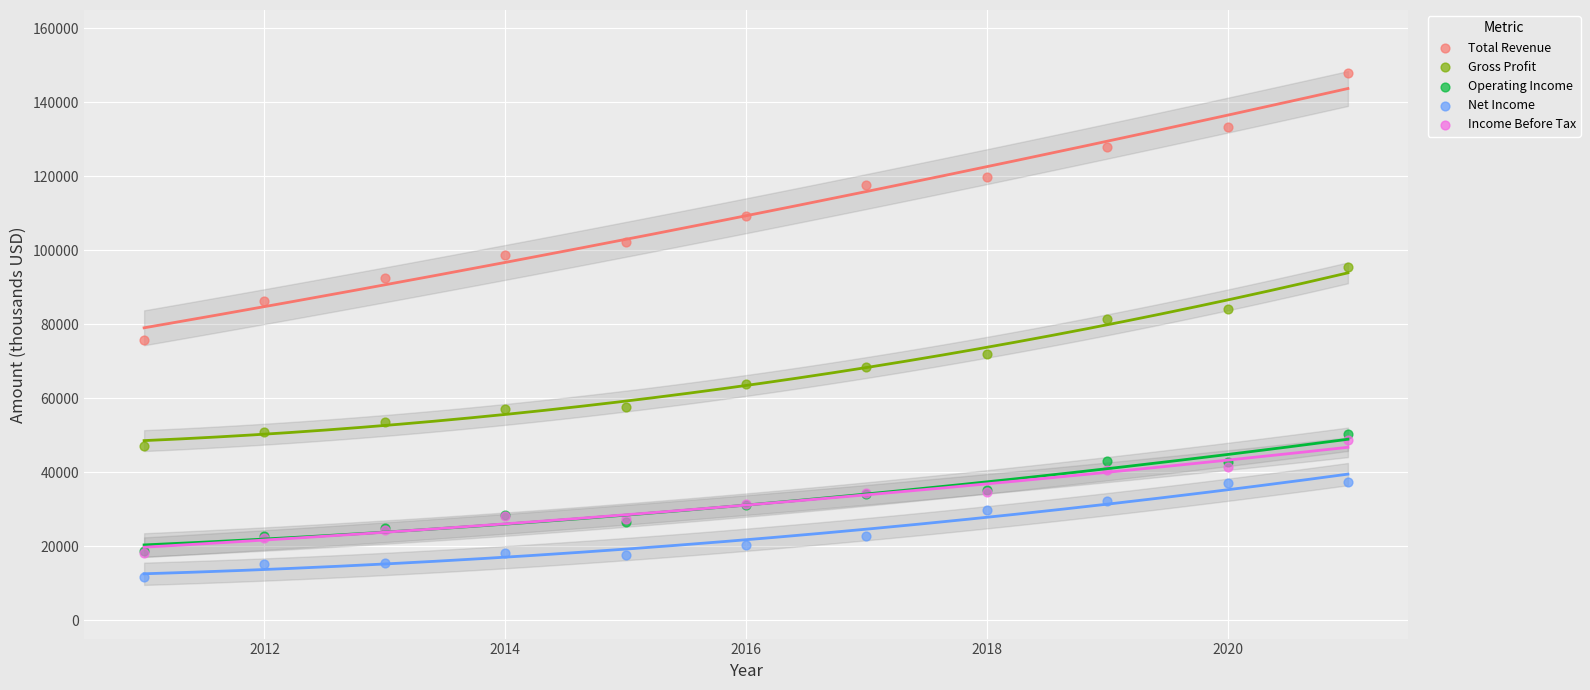

Which series has the widest spread of Y values?

Total Revenue